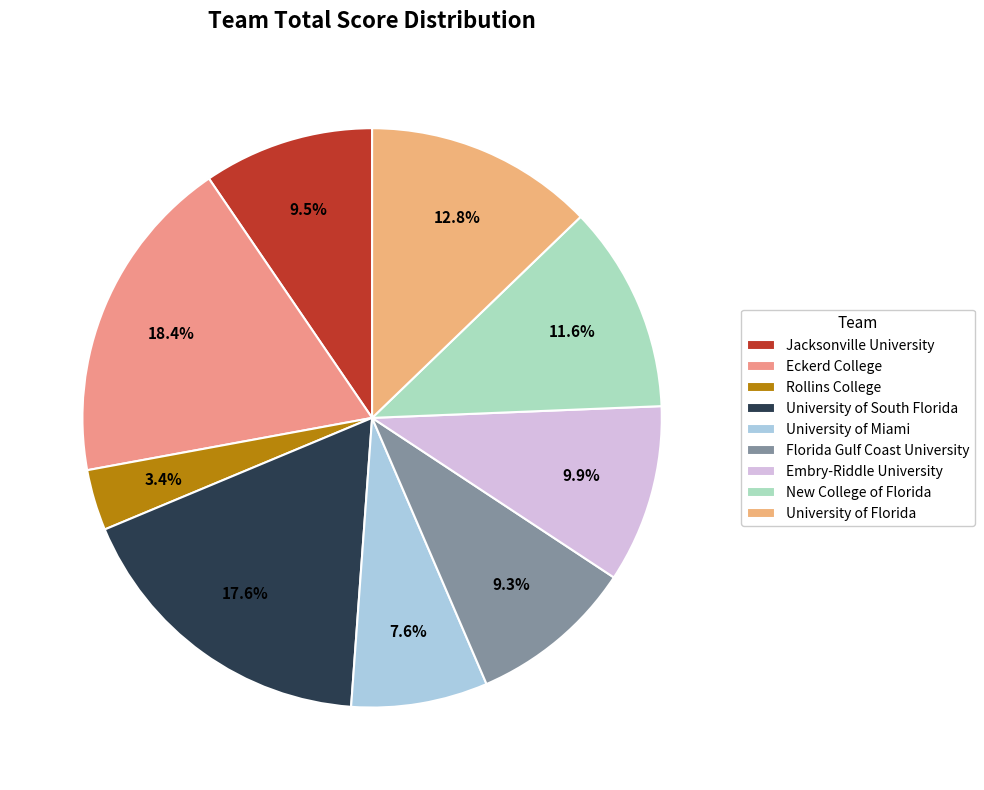

How many slices are in this pie chart?

9